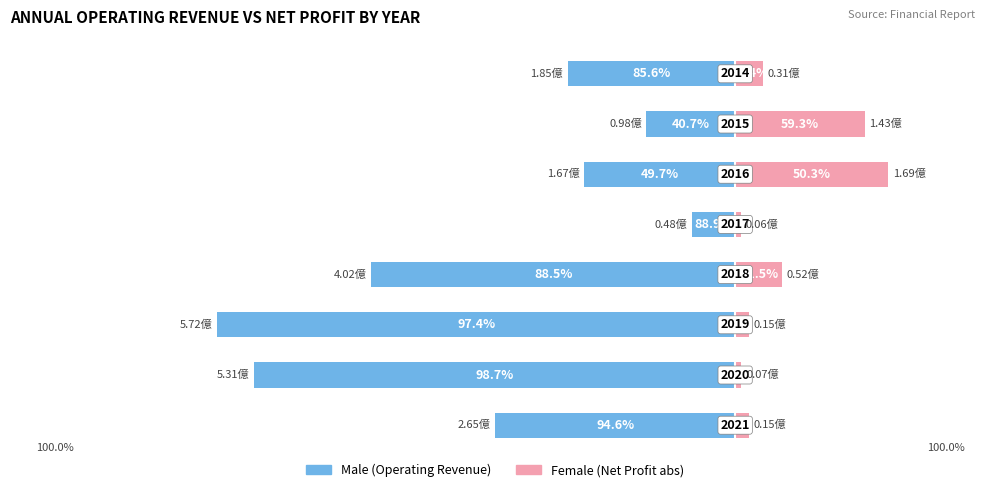

Does the chart contain stacked bars?

No